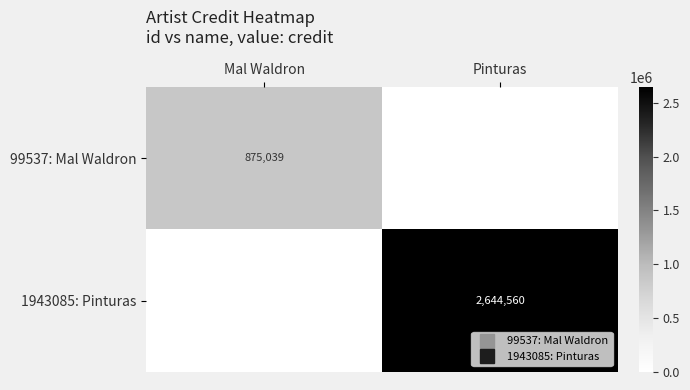

What is the total value across all series at Pinturas?

2644560